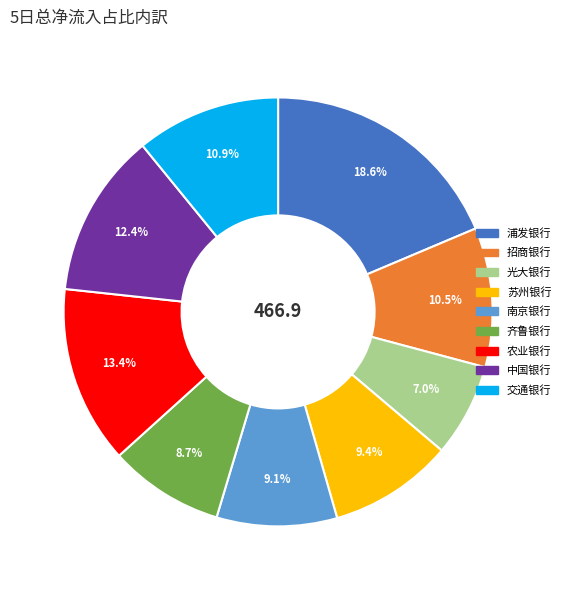

Is it true that 浦发银行 is 32% of the pie?

False